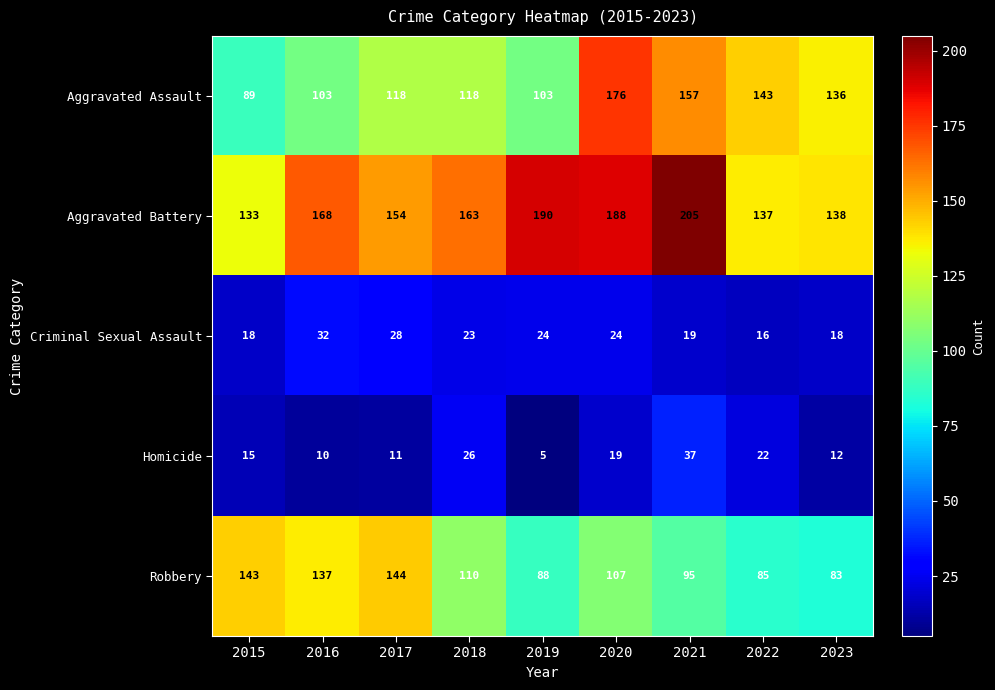

True or false: Aggravated Assault has a value of 89 at 2015.

True